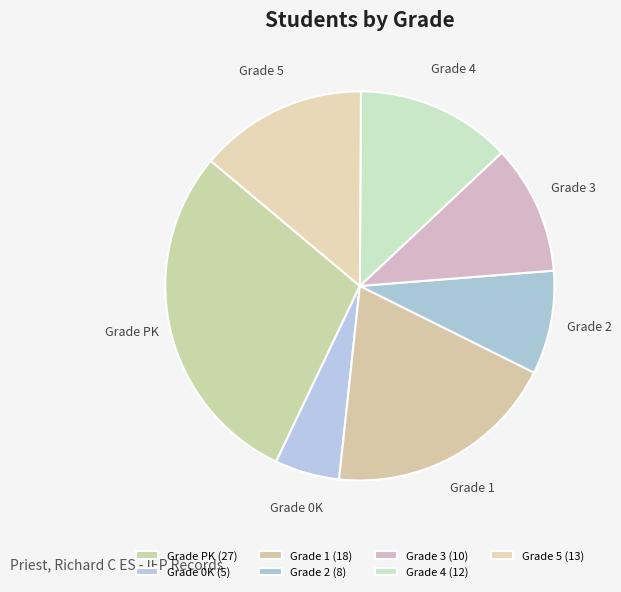

Count the number of slices in the pie.

7